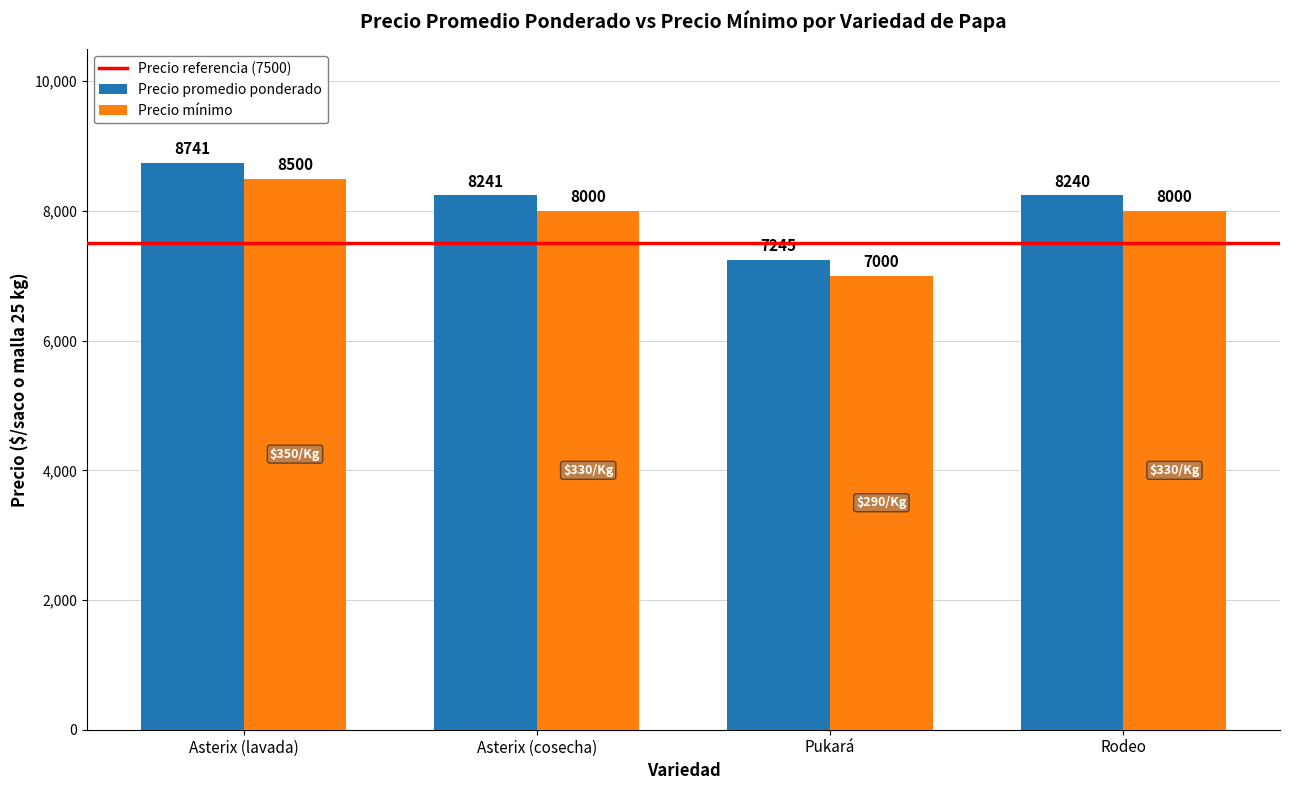

Which series has the widest spread of values?

Precio mínimo